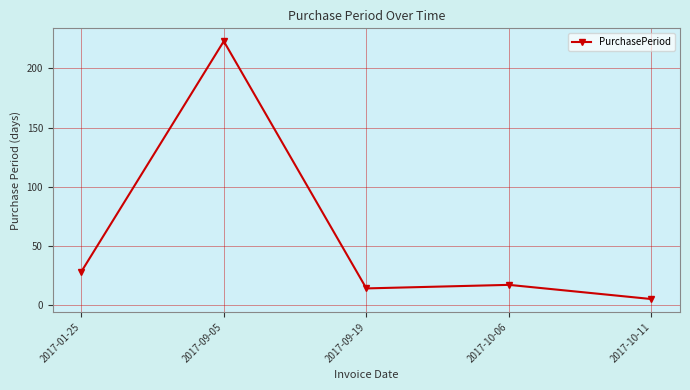

What is the label of the 1st point from the left?

2017-01-25